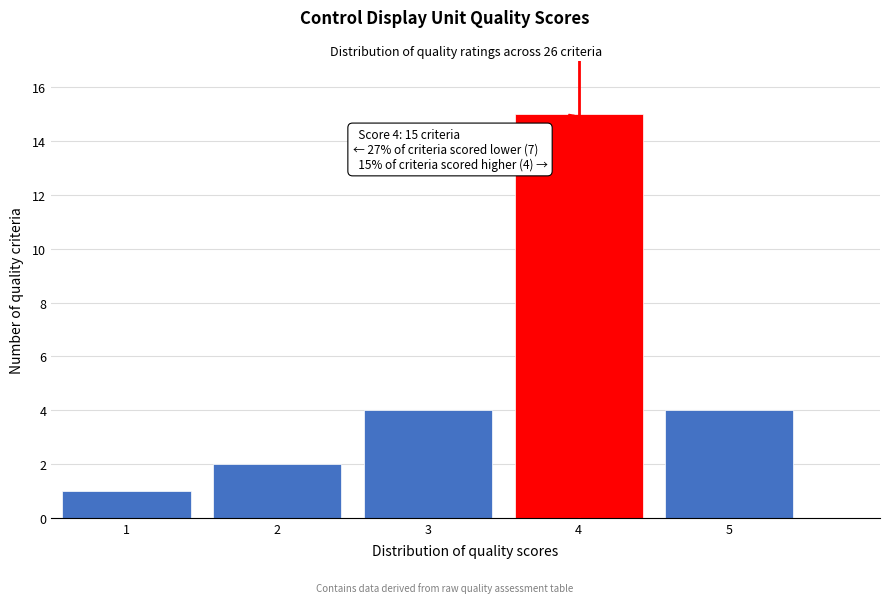

Which range on the x-axis has the tallest bar?

3.5 to 4.5